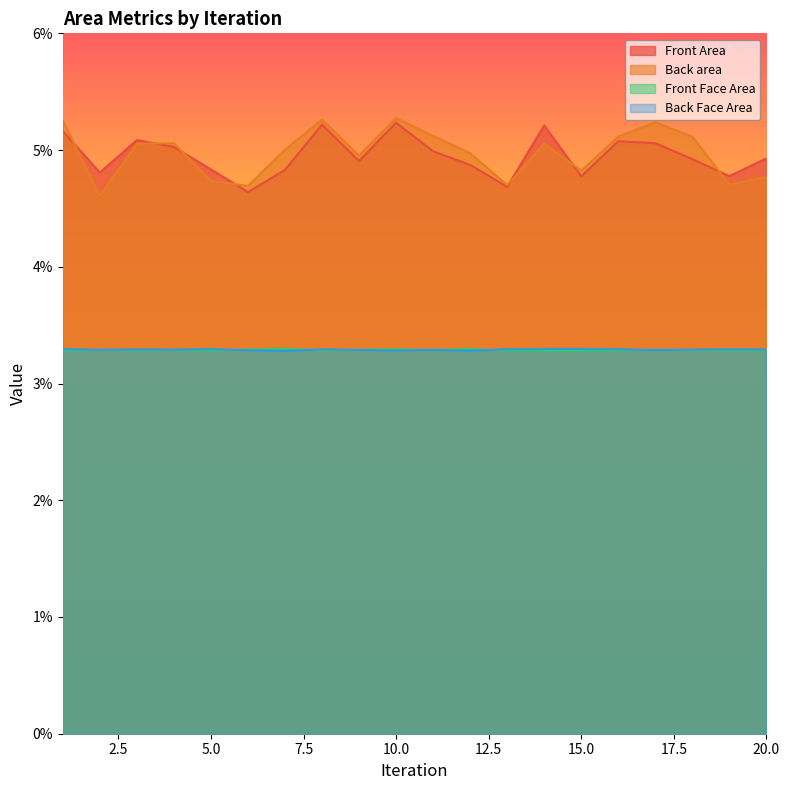

In Front Area, how many points are higher than both neighbors (excluding endpoints)?

5